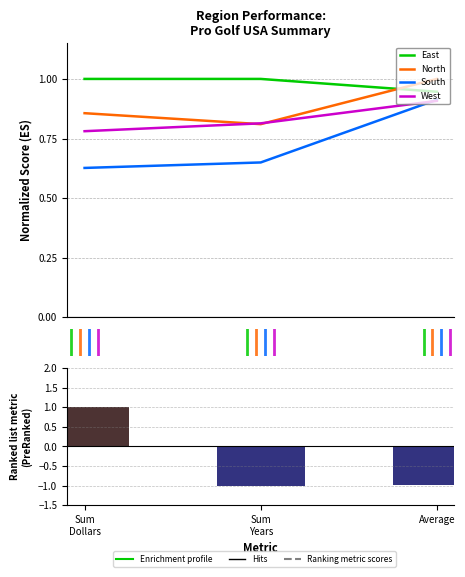

Reading right to left, what are all the values shown in this chart?

East: 0.9	1.0	1.0
North: 1.0	0.8	0.9
South: 0.9	0.6	0.6
West: 0.9	0.8	0.8
Ranked list metric (PreRanked): -1.0	-1.0	1.0